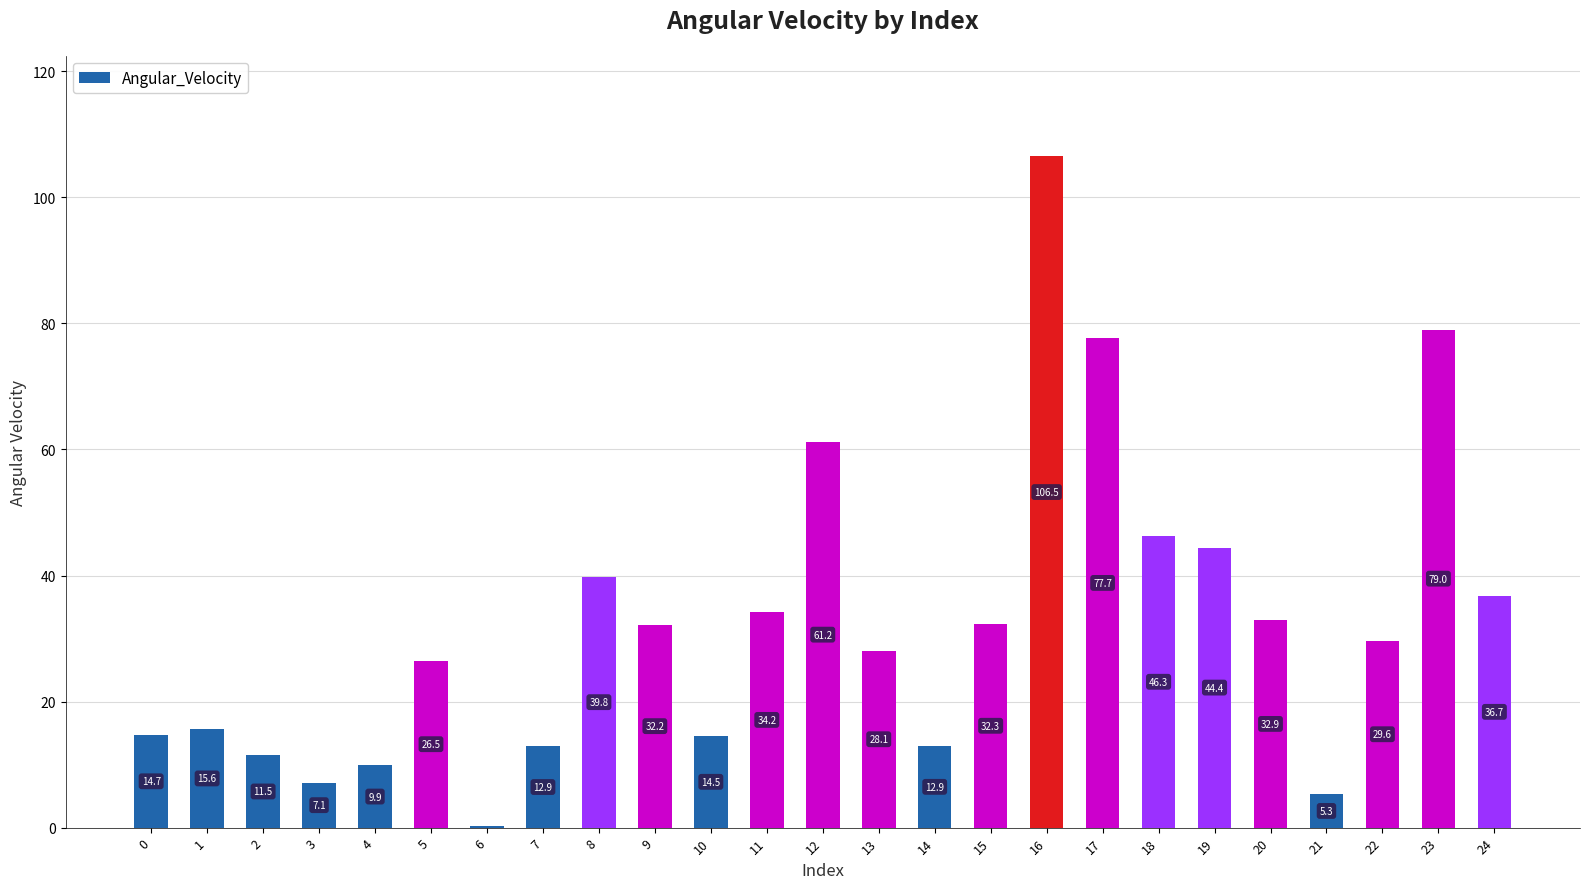

What is the maximum value shown in the chart?

106.5